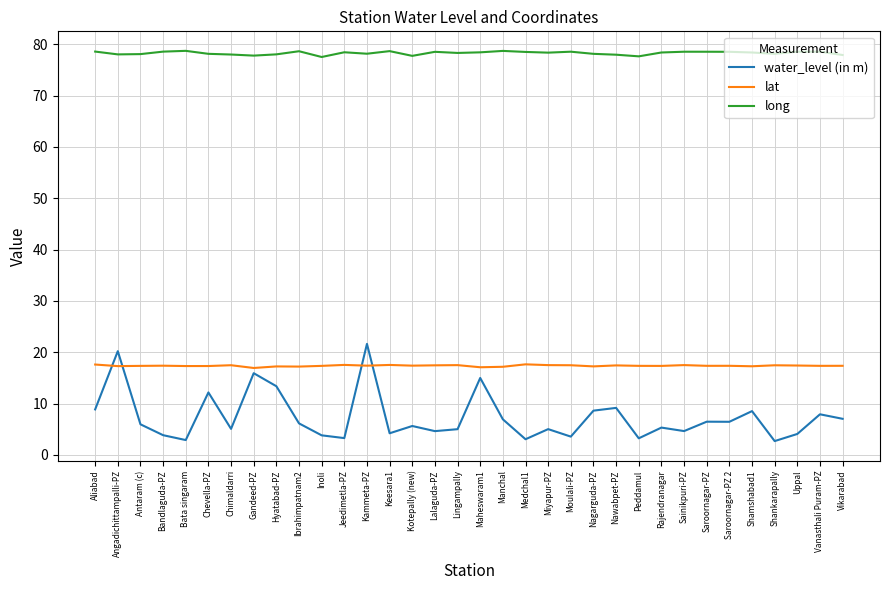

Does the chart have visible grid lines?

Yes